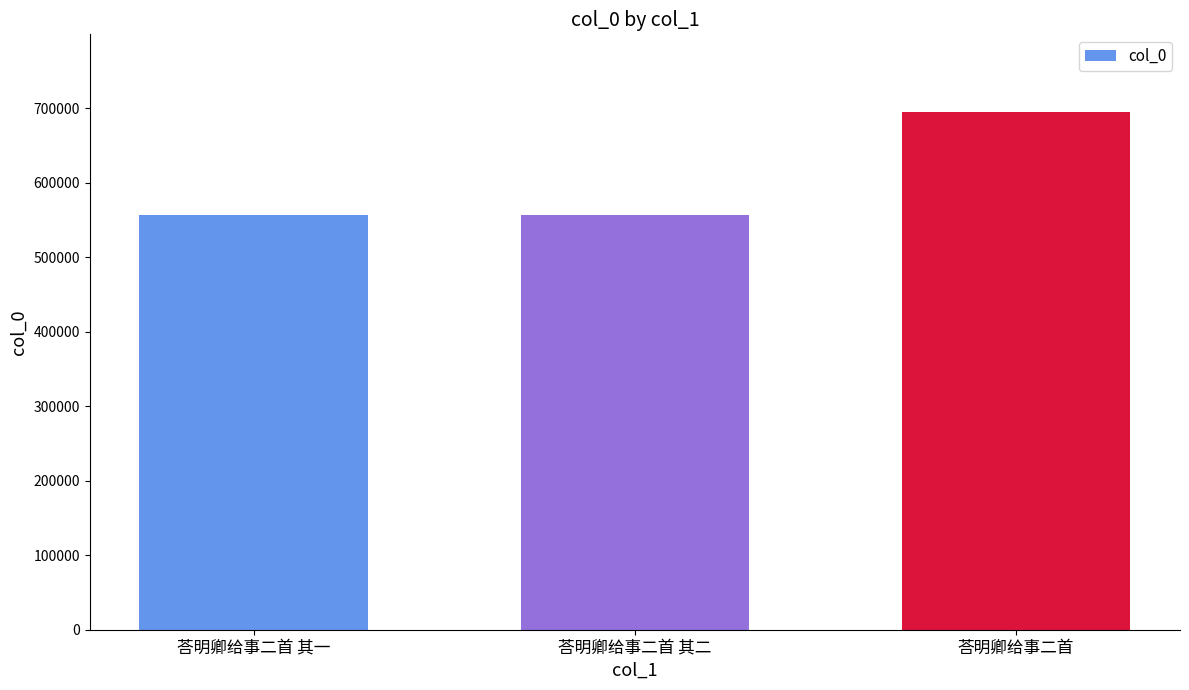

How many distinct data groups are displayed?

1